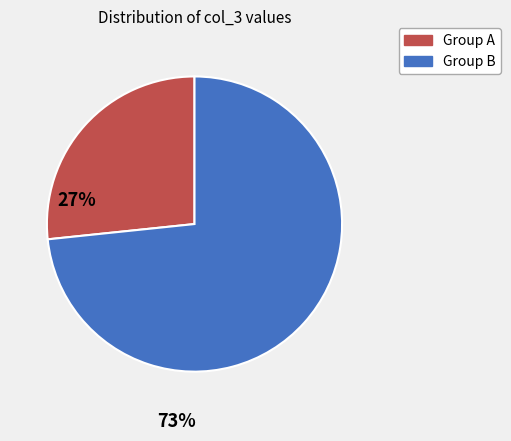

Does any single category account for the majority?

Yes